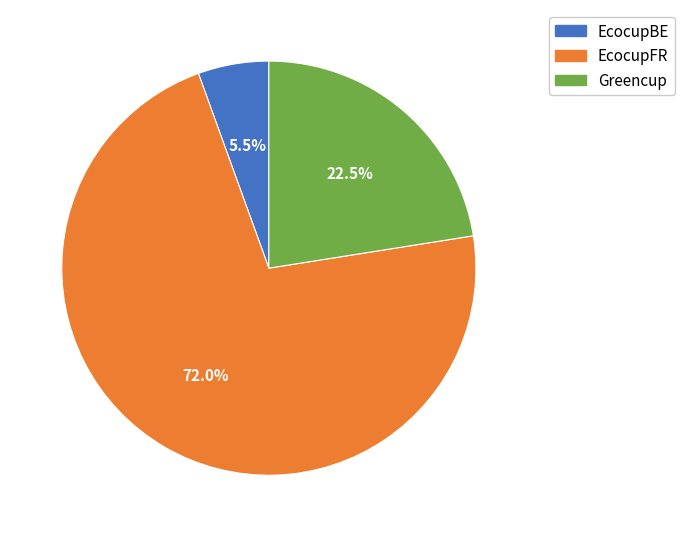

Rank the categories by value from lowest to highest.

EcocupBE, Greencup, EcocupFR